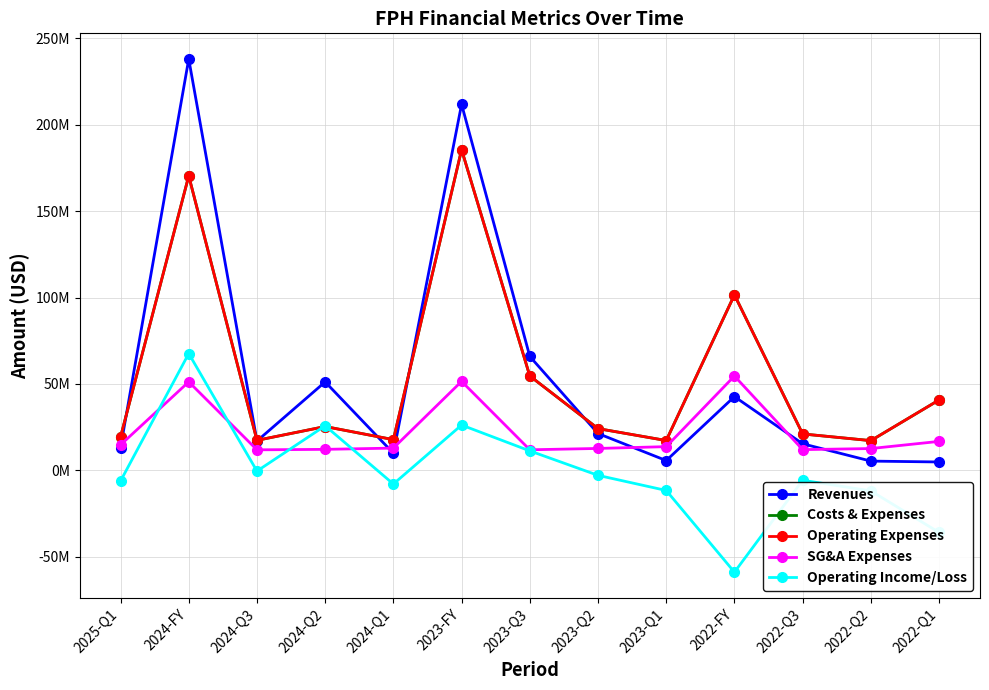

List the series in order of their peak value, highest first.

Revenues, Costs & Expenses, Operating Expenses, Operating Income/Loss, SG&A Expenses